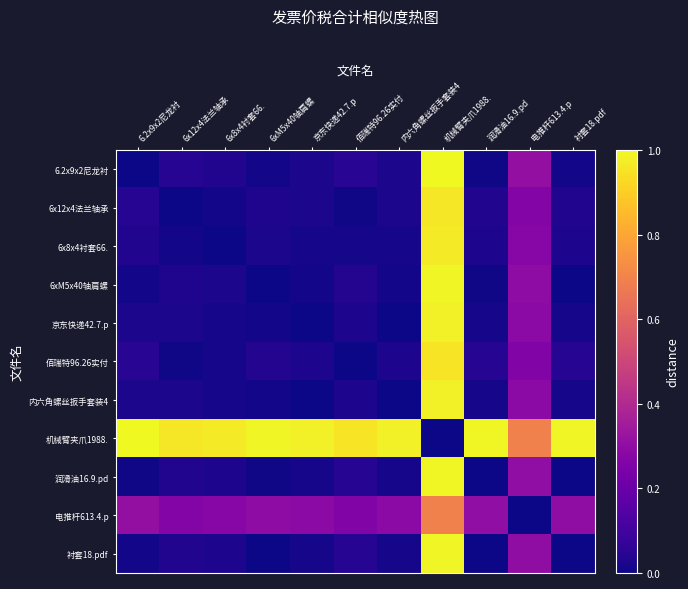

Which series changed the most between 6x12x4法兰轴承 and 6xM5x40轴肩螺?

机械臂夹爪1988.